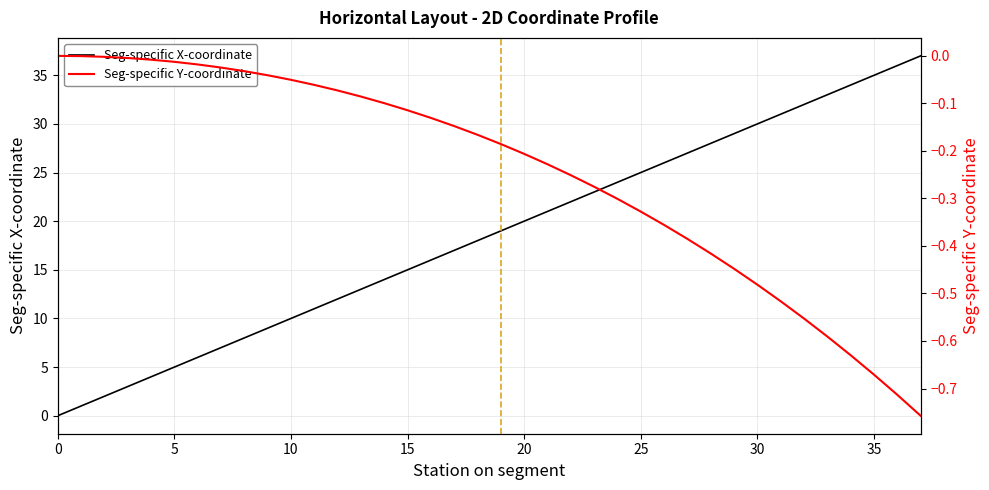

At which category is the sum across all series the highest?

37